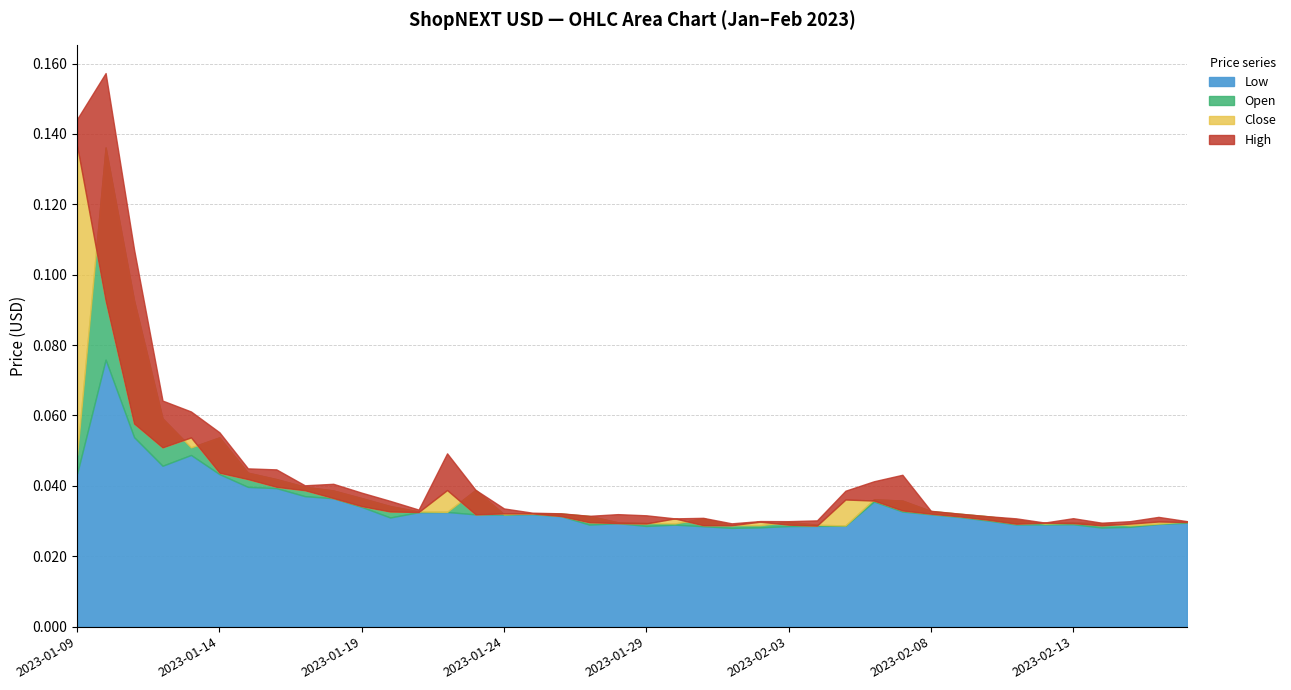

Is the value of Low at 2023-01-29 greater than the value of Open at 2023-02-02?

No